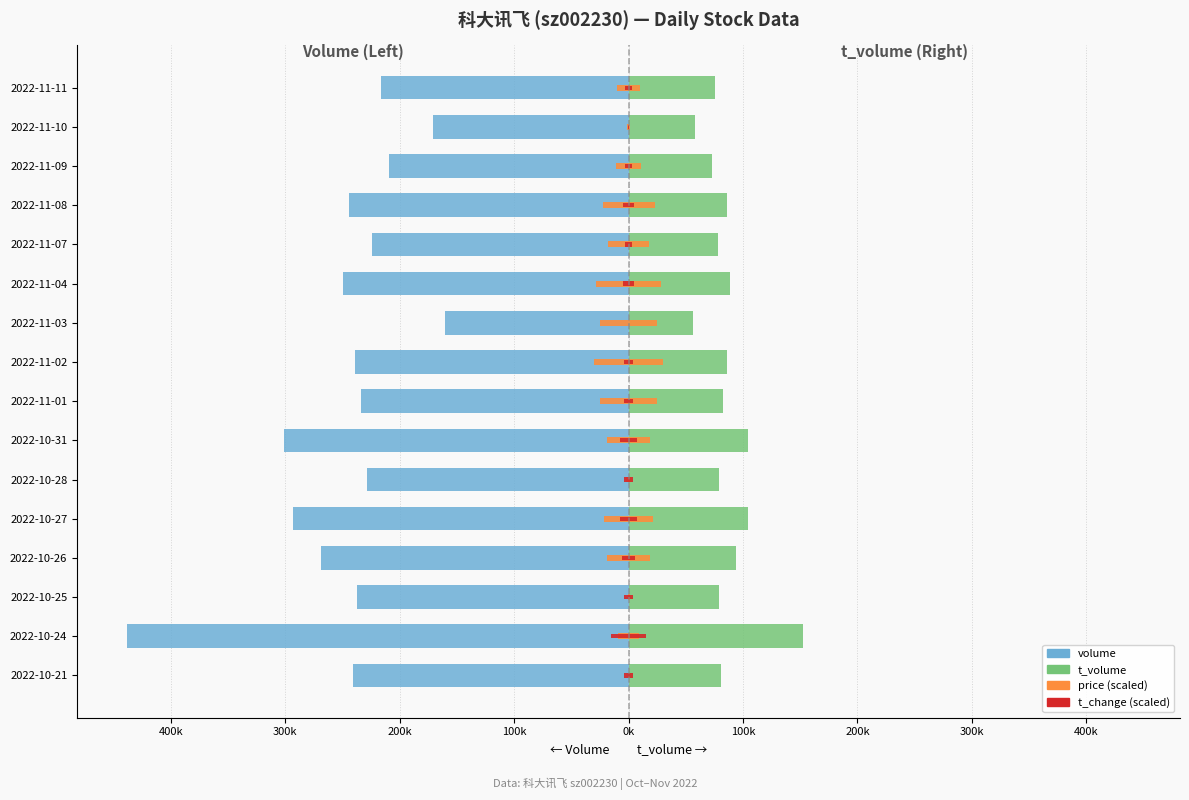

Is it true that volume equals -179100.9 at 2022-10-24?

False